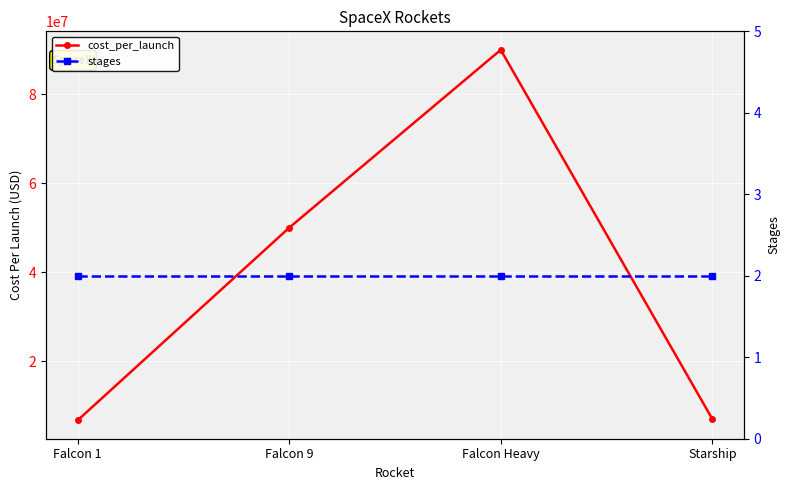

Reading left to right, list all the values displayed in this chart.

cost_per_launch: 6700000	50000000	90000000	7000000
stages: 2	2	2	2